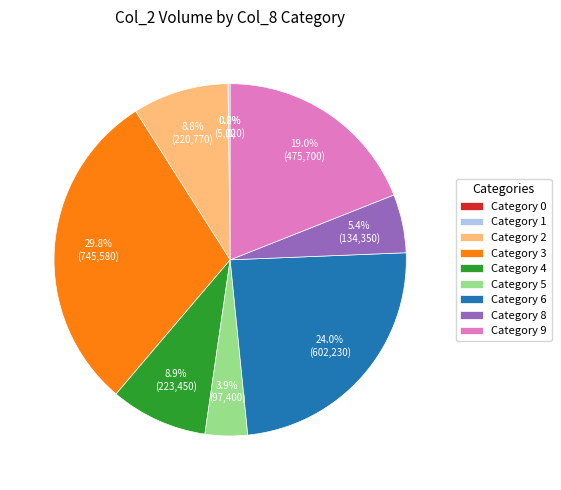

Is it true that 1 is 1% of the pie?

False